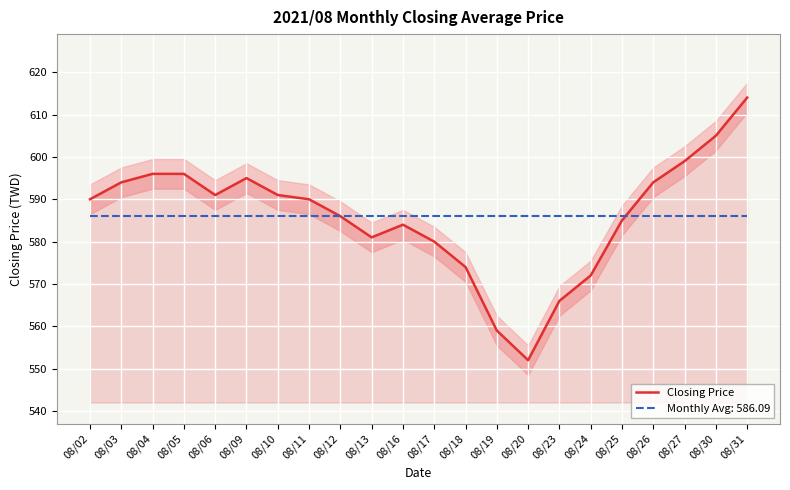

List the labels in order of value, largest first.

08/31, 08/30, 08/27, 08/04, 08/05, 08/09, 08/03, 08/26, 08/06, 08/10, 08/02, 08/11, 08/12, 08/25, 08/16, 08/13, 08/17, 08/18, 08/24, 08/23, 08/19, 08/20